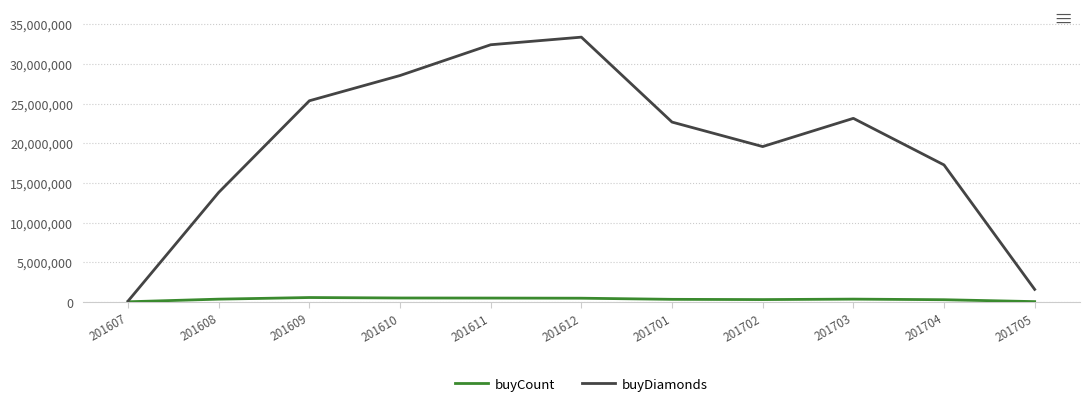

What is the minimum value shown in the chart?

3515